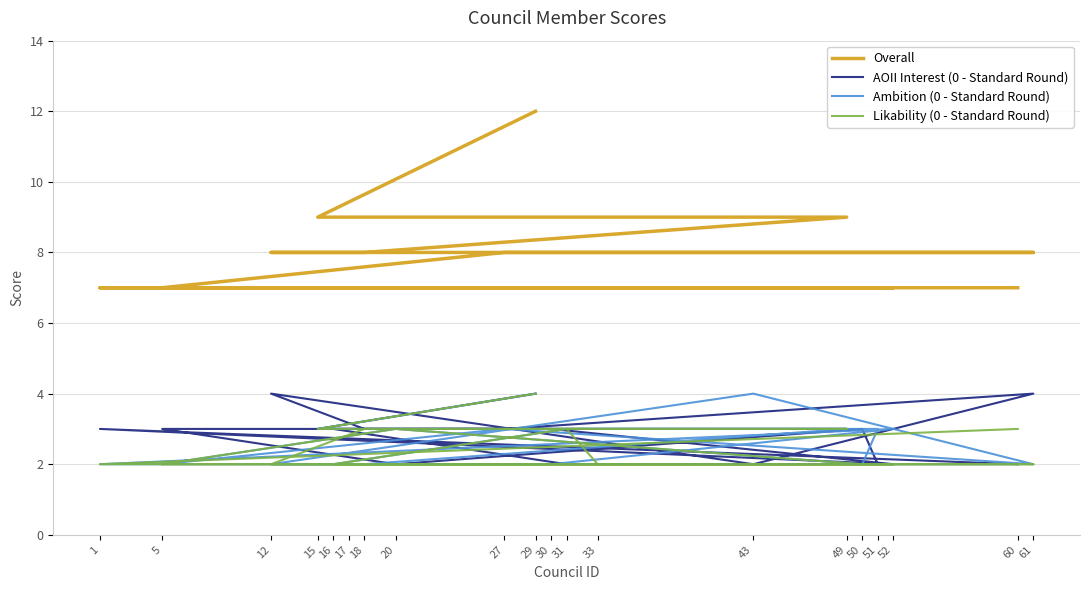

How many interior local peaks does the Ambition (0 - Standard Round) series have?

4